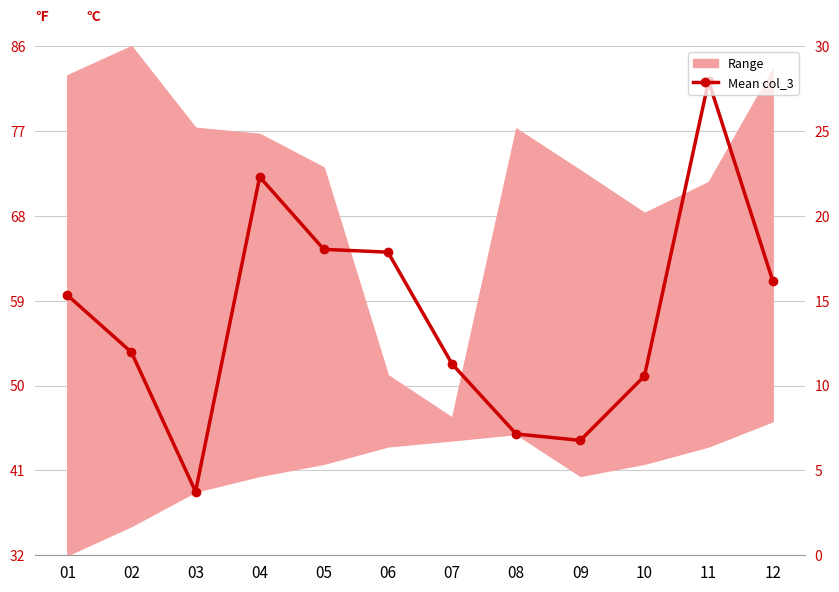

At which category does the chart reach its minimum across all series?

03